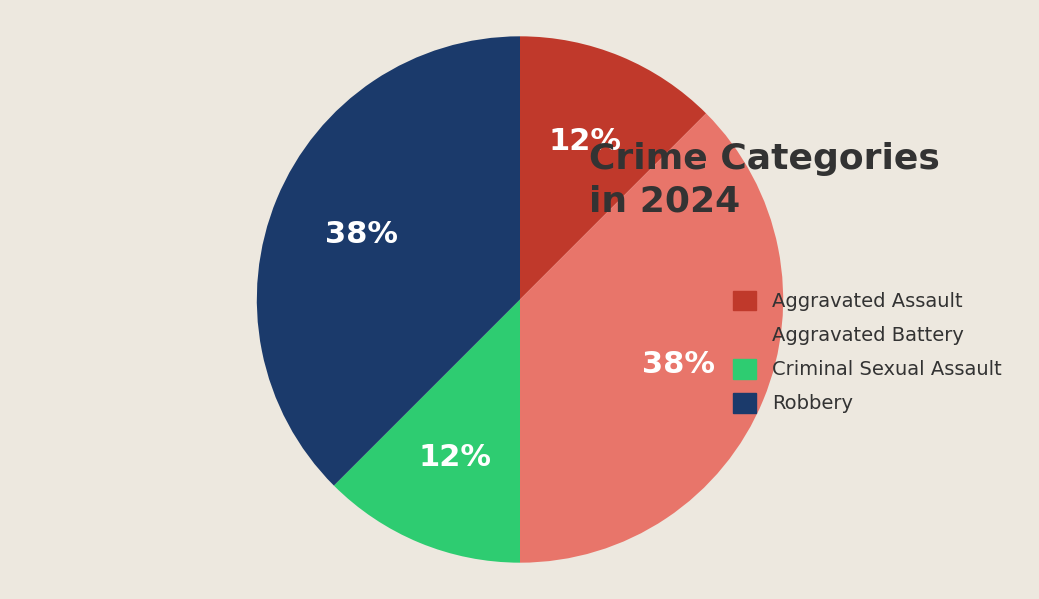

Is there a majority slice in this chart?

No